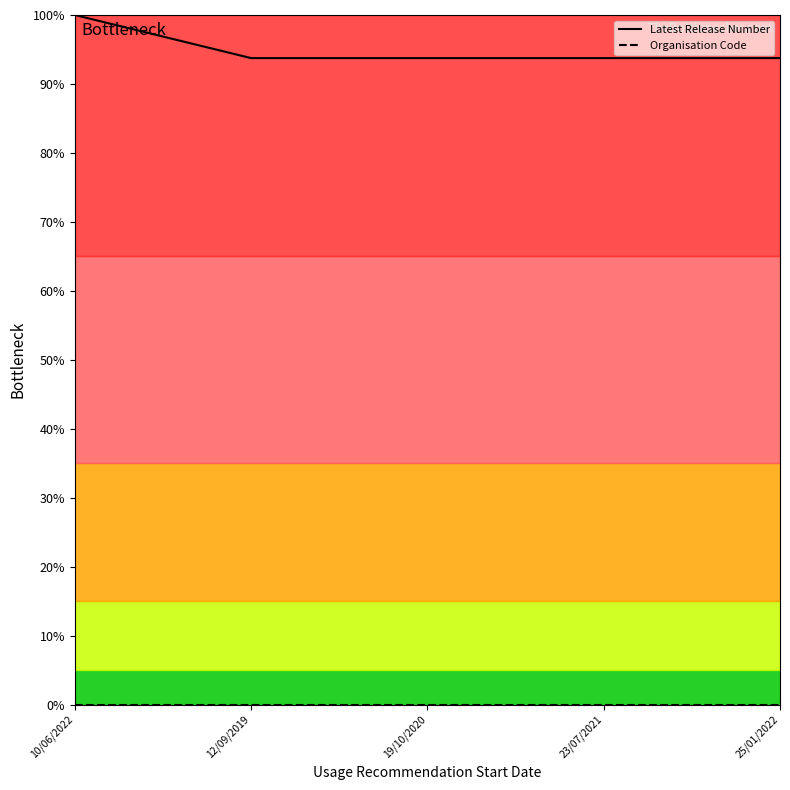

Is this an area chart (filled region under the line)?

No